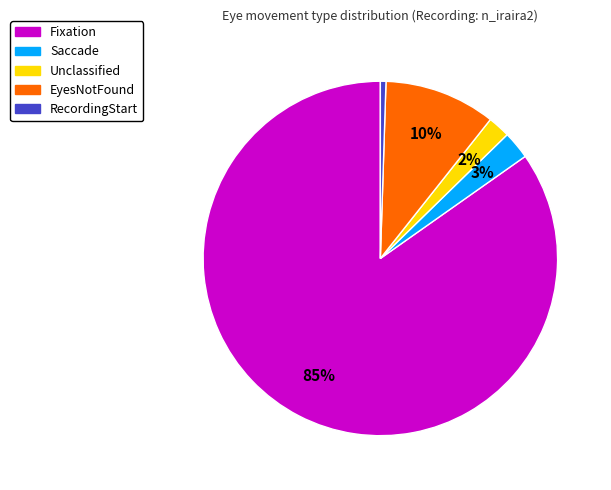

The RecordingStart slice represents 11% of the pie. True or false?

False